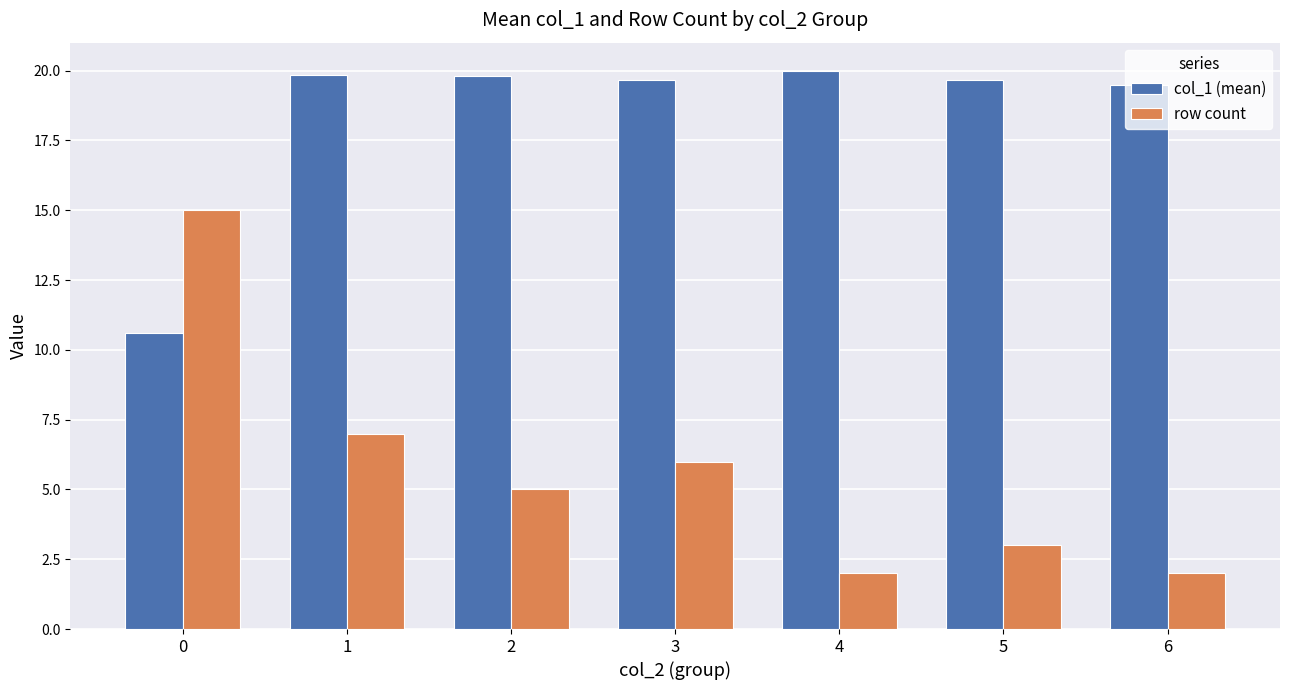

Read the row count value at 6.

2.0